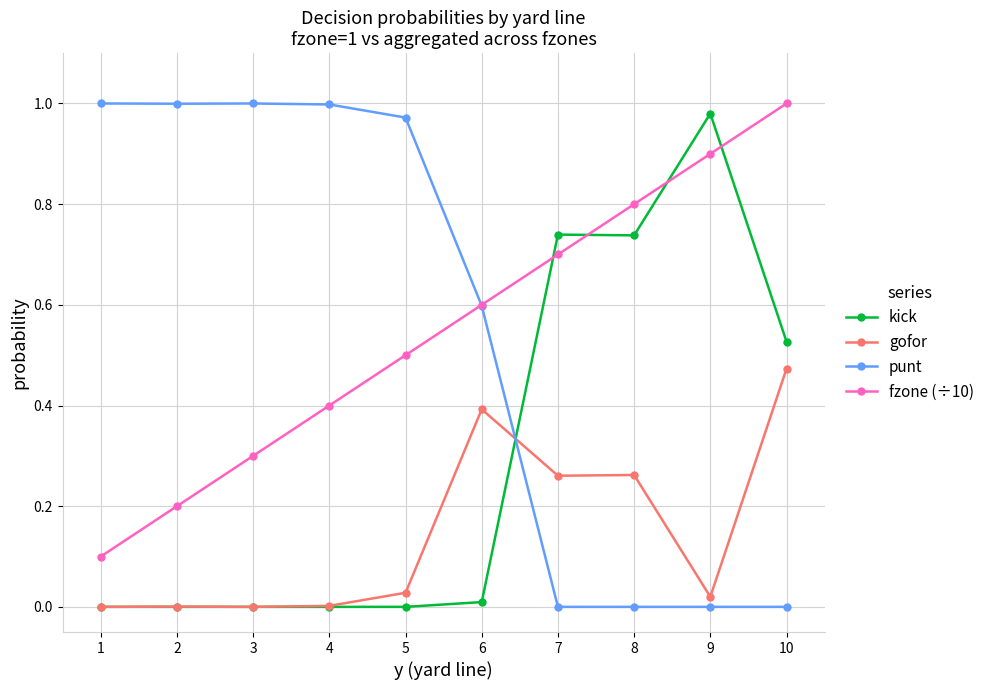

Which category has the highest value in the gofor series?

10